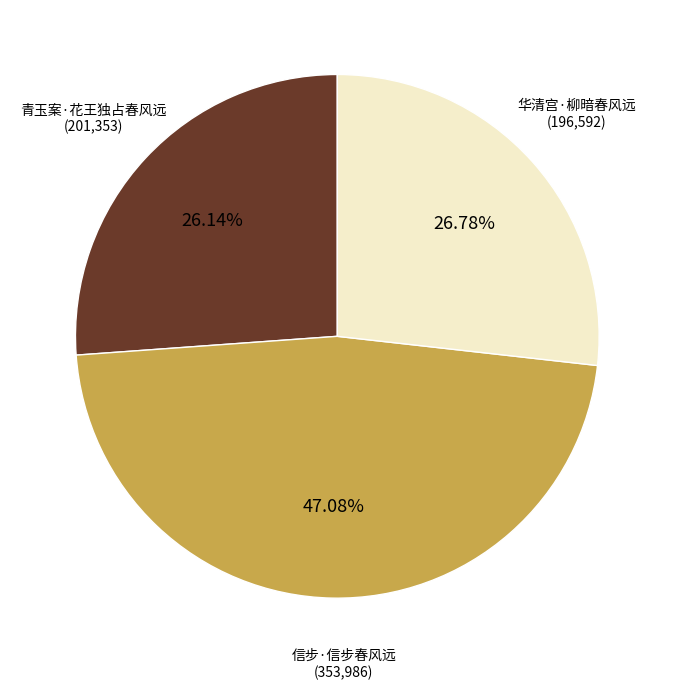

To the nearest percent, what is the average slice percentage?

33%